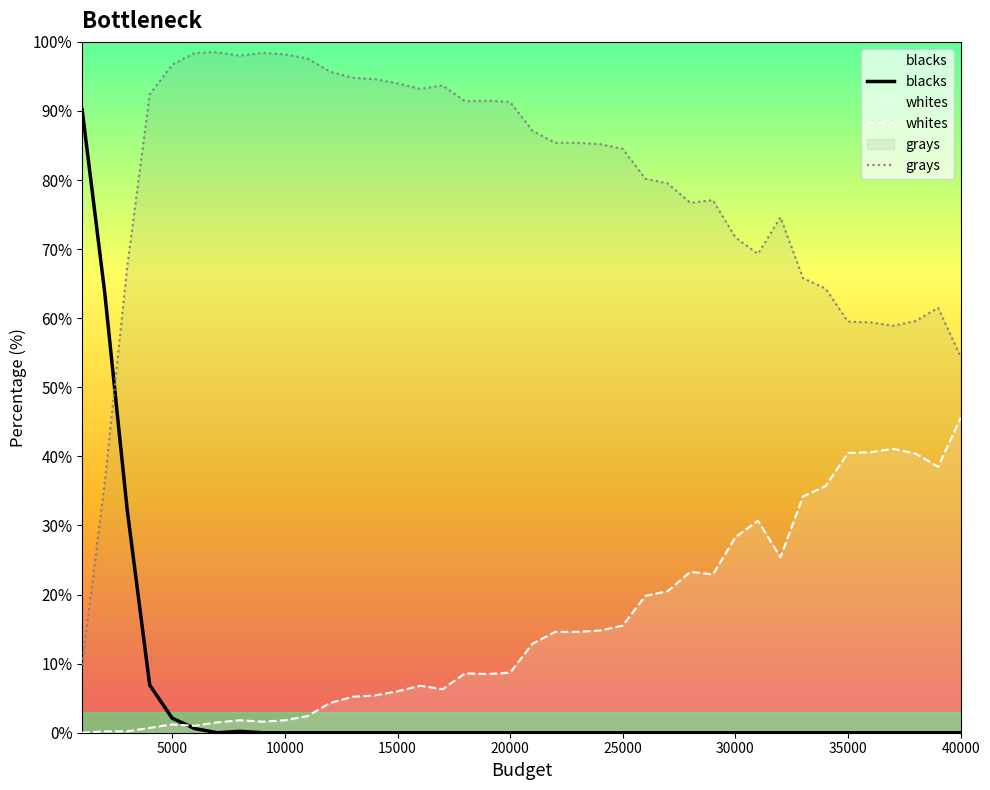

Rank the series at 30000 from highest to lowest value.

grays, whites, blacks